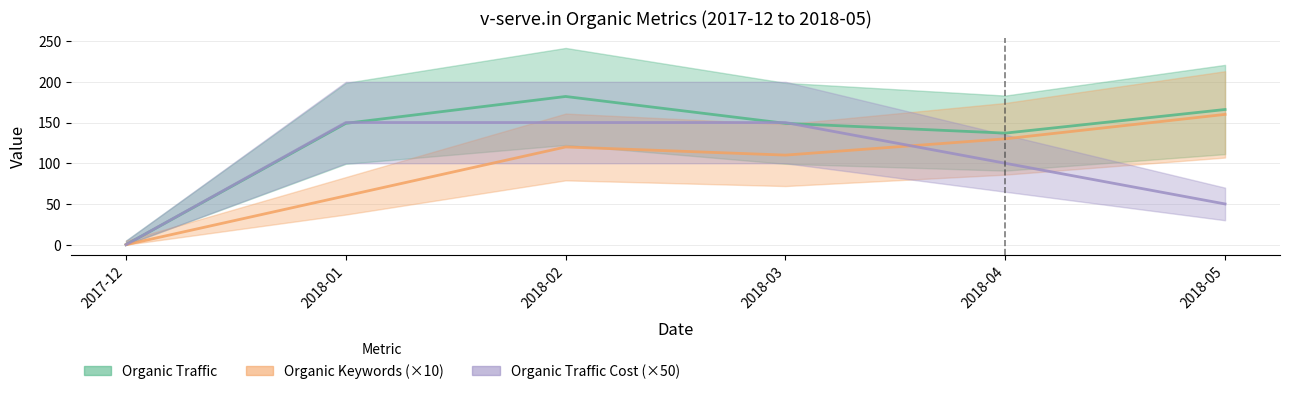

Is the value of Organic Traffic at 2018-02 greater than the value of Organic Traffic Cost at 2018-02?

Yes